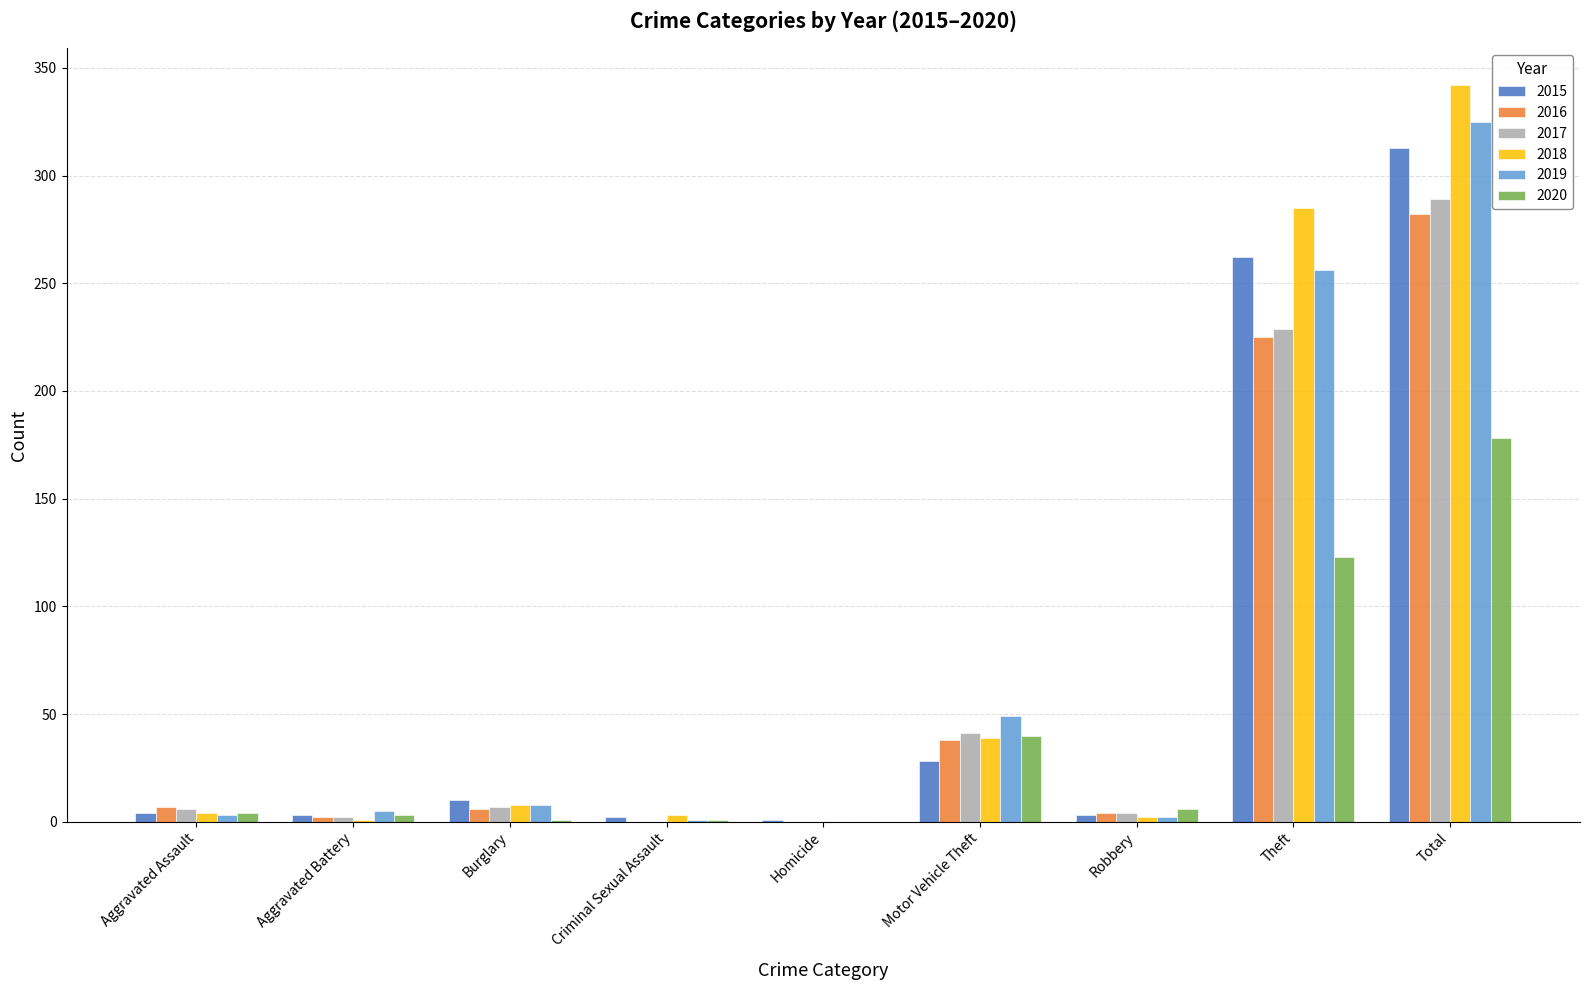

What is the sum of all 2019 values?

649